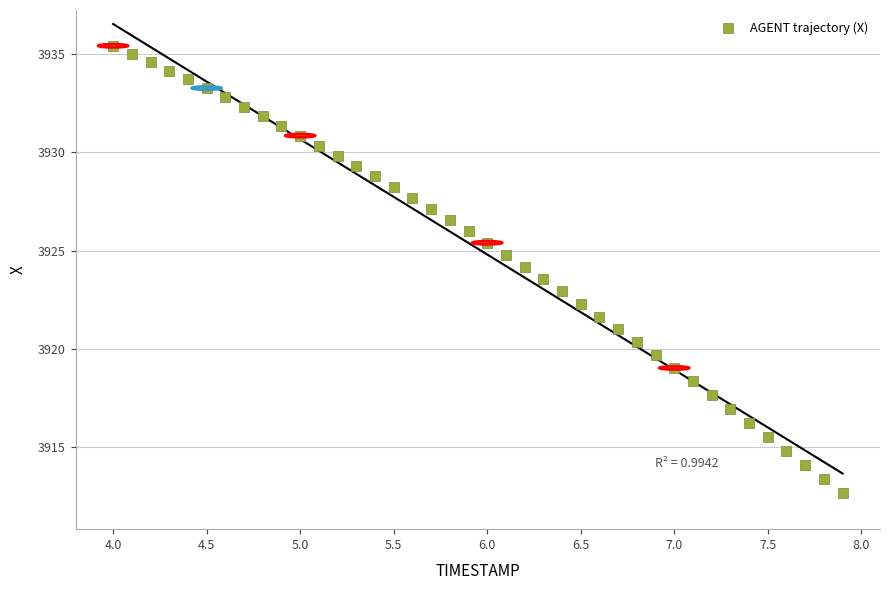

What is the range of Y values (max minus min)?

22.8